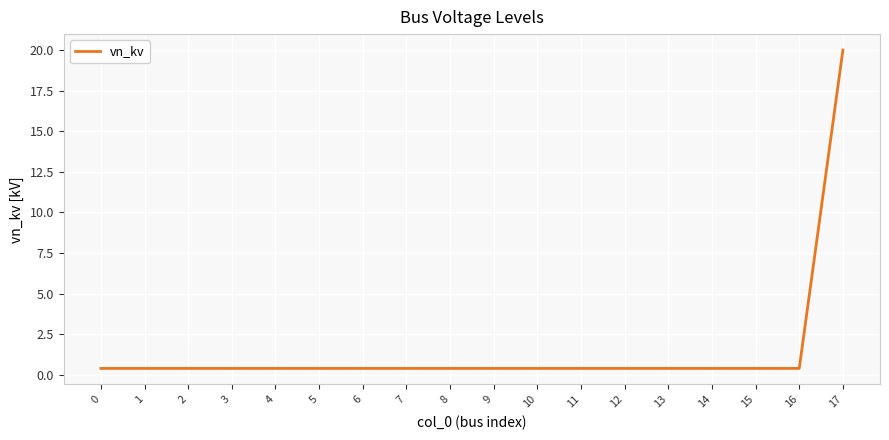

How many lines are shown in the chart?

1